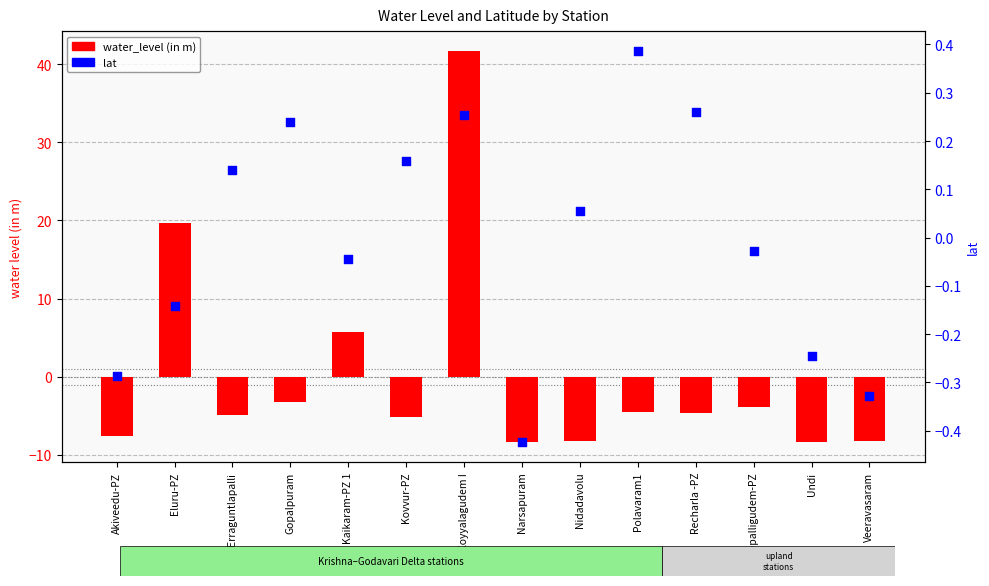

Which series has the largest total across all categories?

water_level (in m)